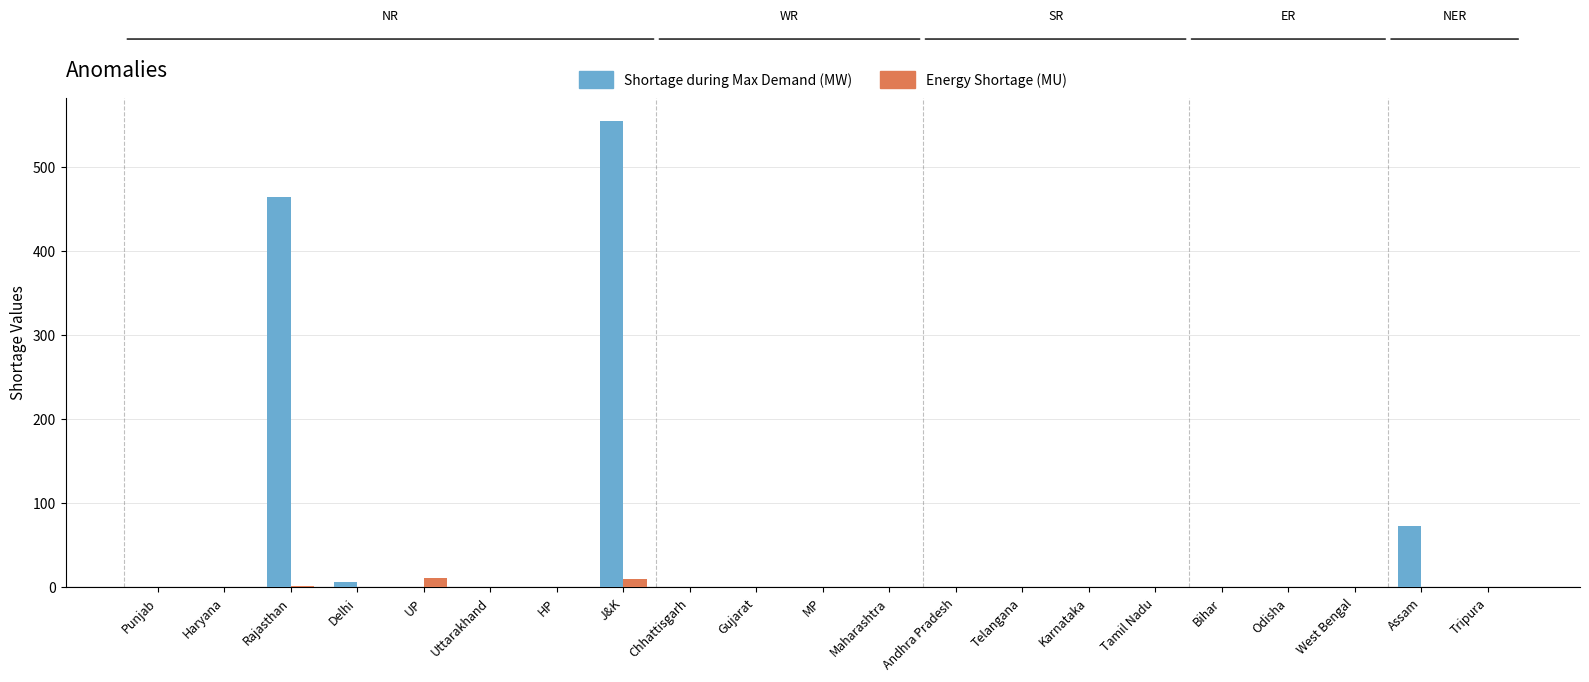

Which label corresponds to the largest value in the chart?

J&K